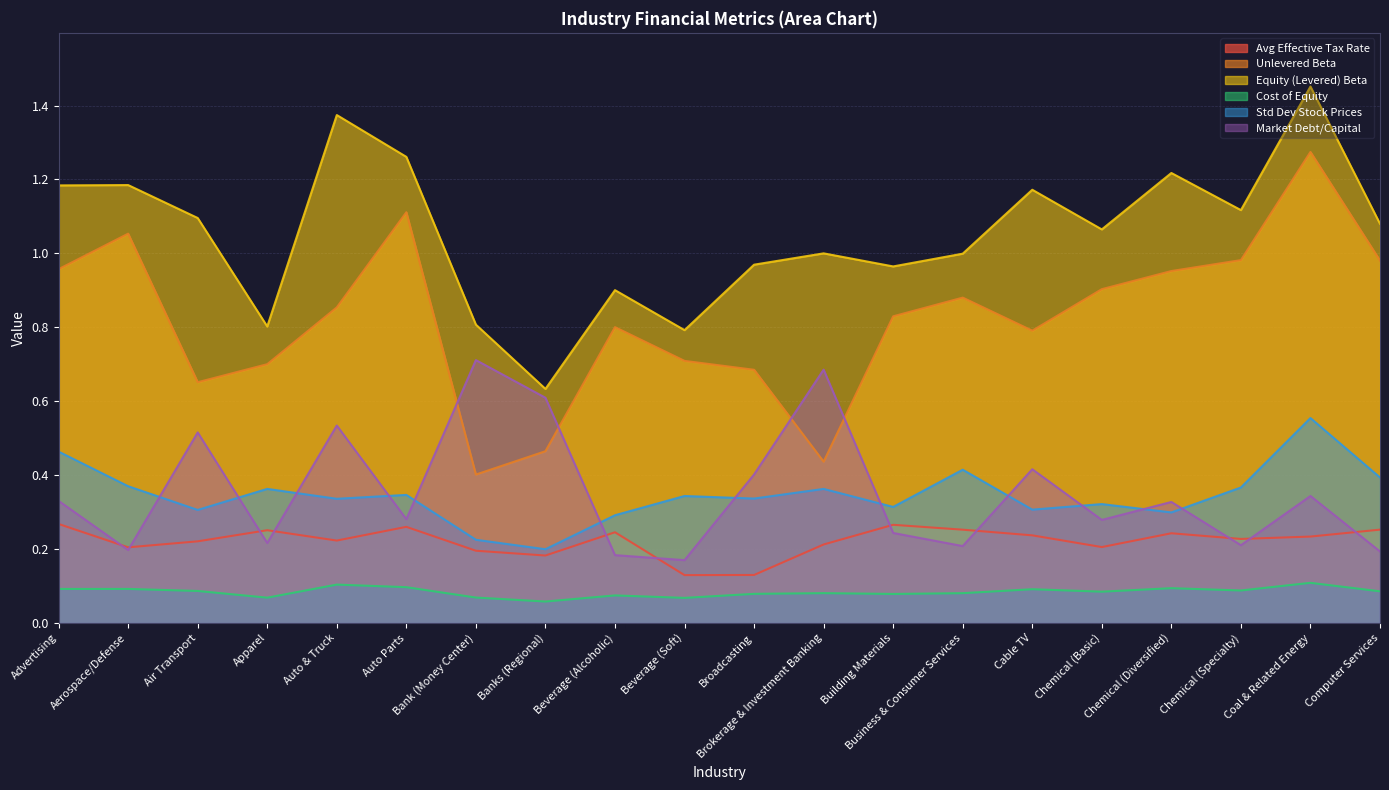

True or false: Unlevered Beta has more than 1 points higher than both neighbors.

True